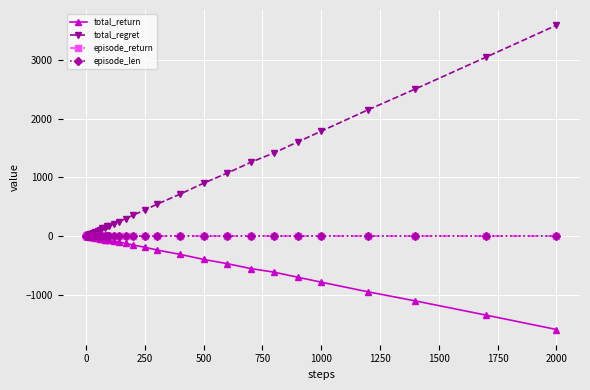

What is the minimum value shown in the chart?

-1596